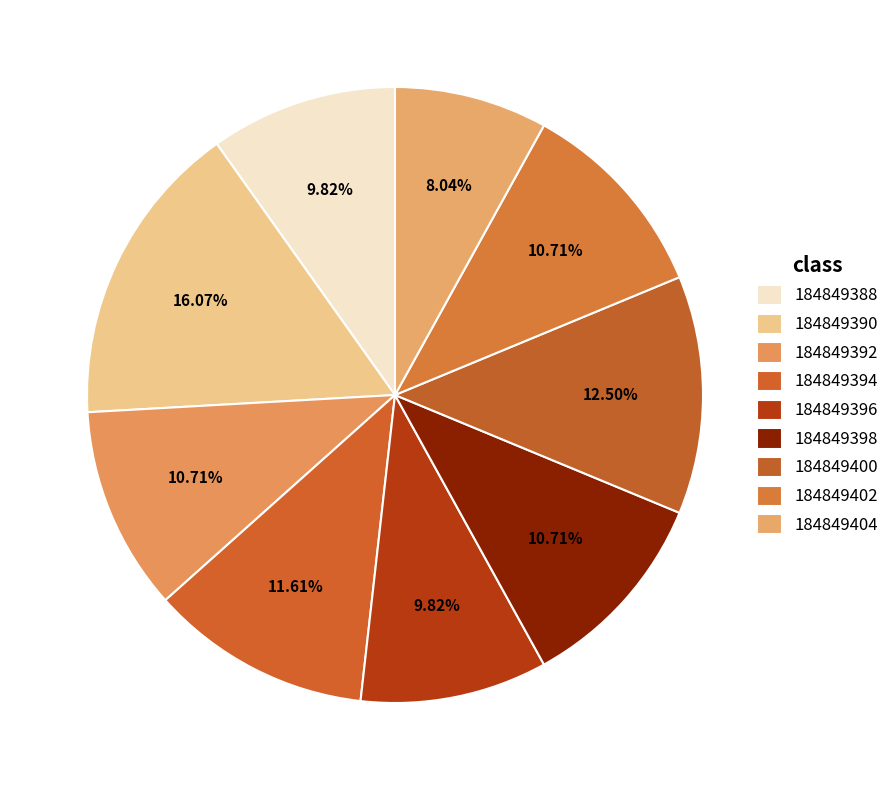

How many slices are in this pie chart?

9